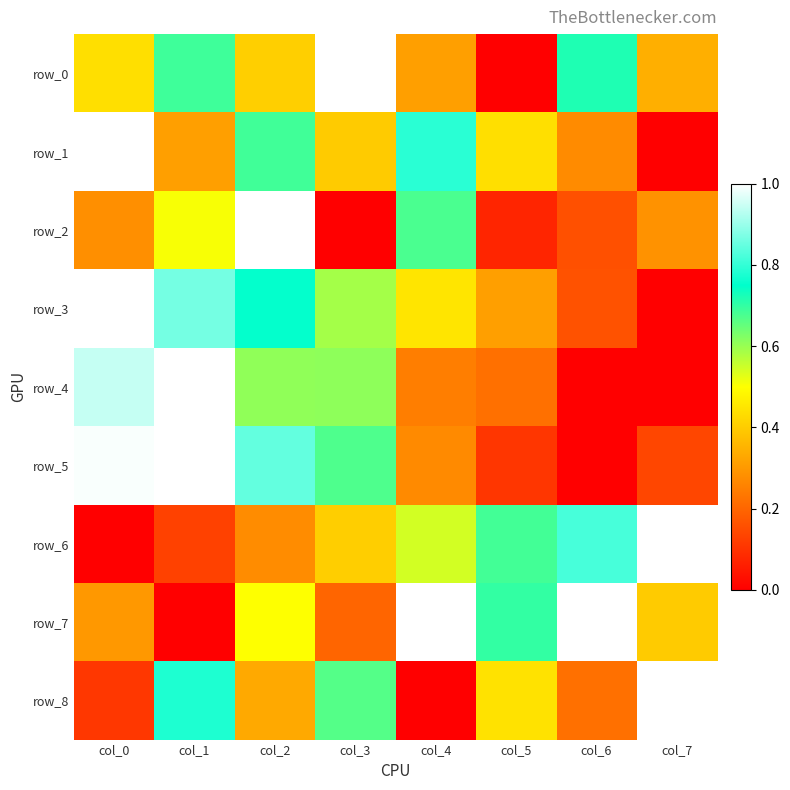

At which category does the chart reach its peak across all series?

col_3